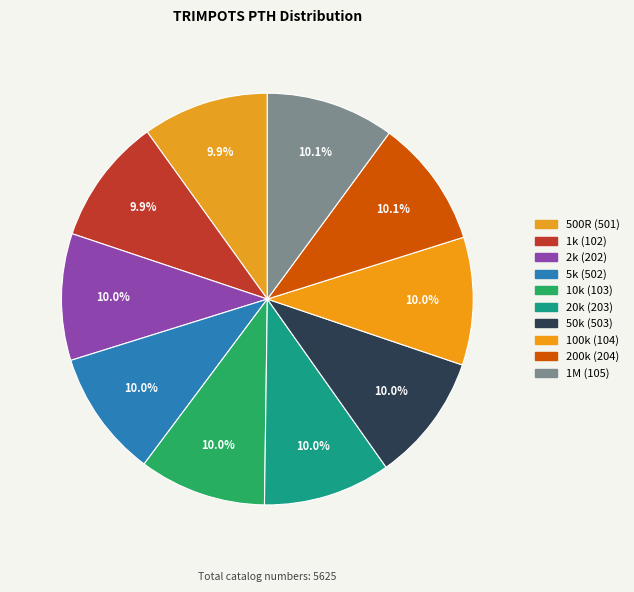

What is the change in value from 1k (102) to 200k (204)?

+7